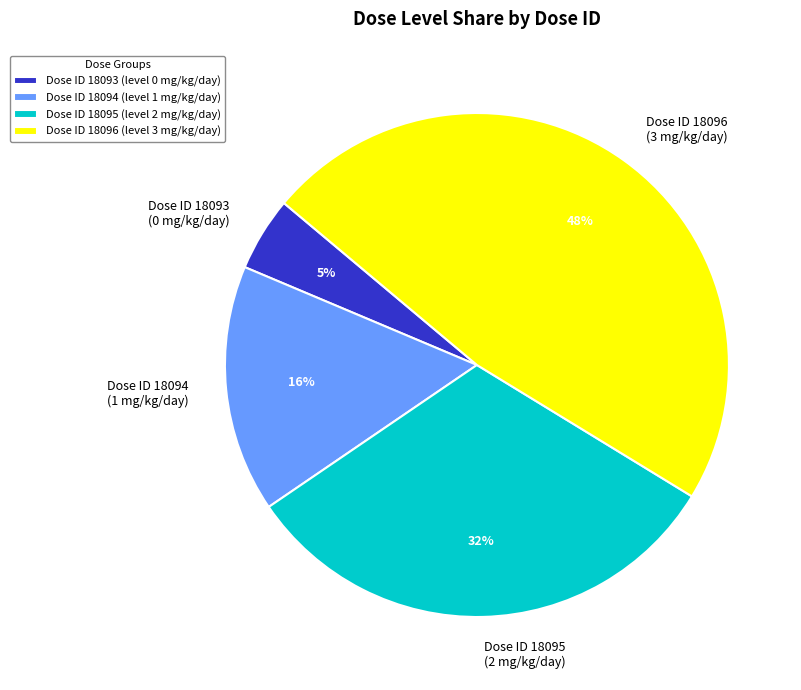

Is it true that Dose ID 18093 (0 mg/kg/day) is 5% of the pie?

True